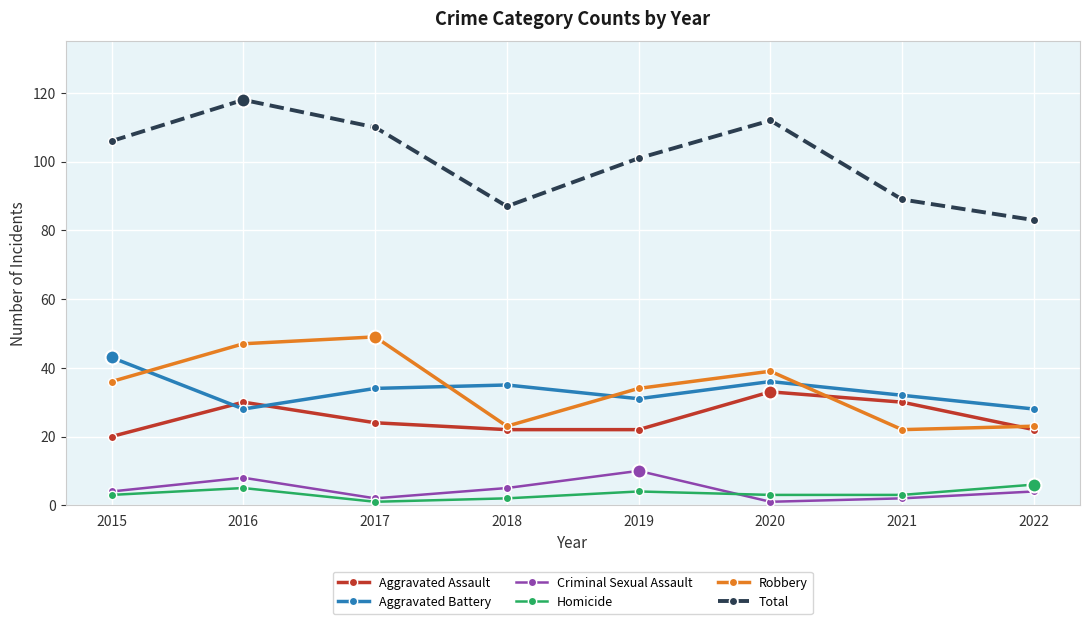

True or false: Aggravated Assault has more than 0 points higher than both neighbors.

True